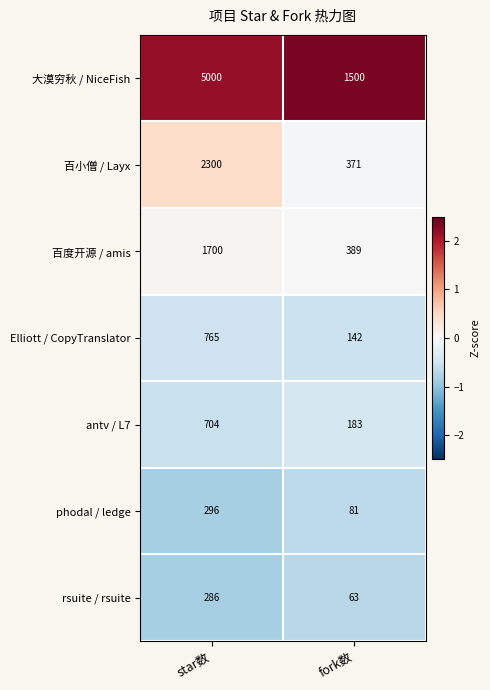

At which label is rsuite / rsuite closest to 174?

fork数